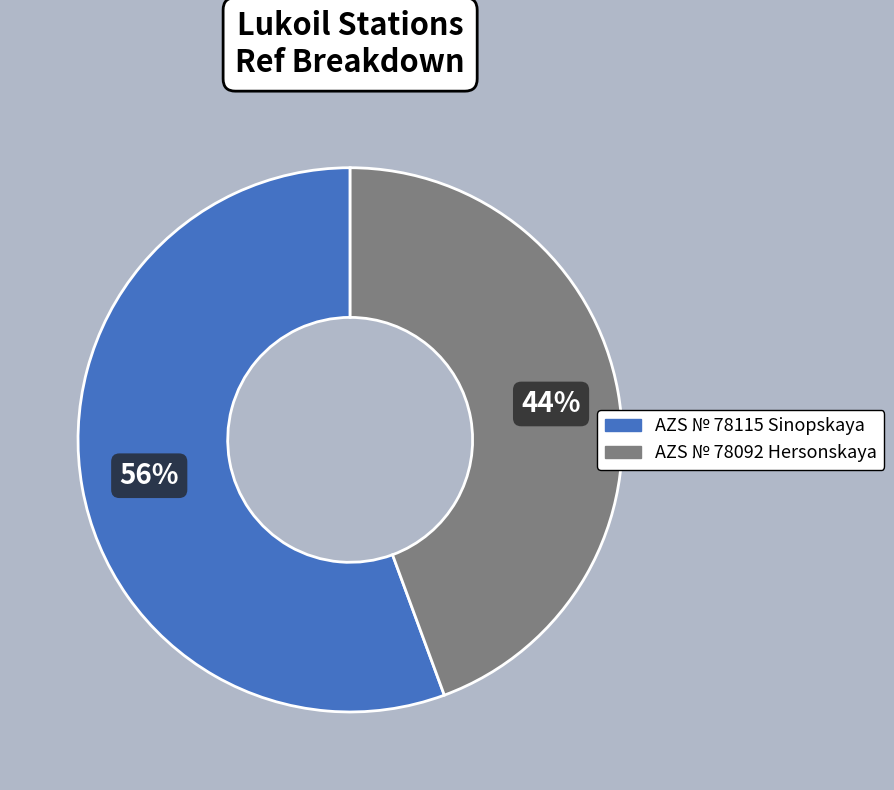

What percentage is the AZS № 78092 Hersonskaya slice, to the nearest percent?

44%